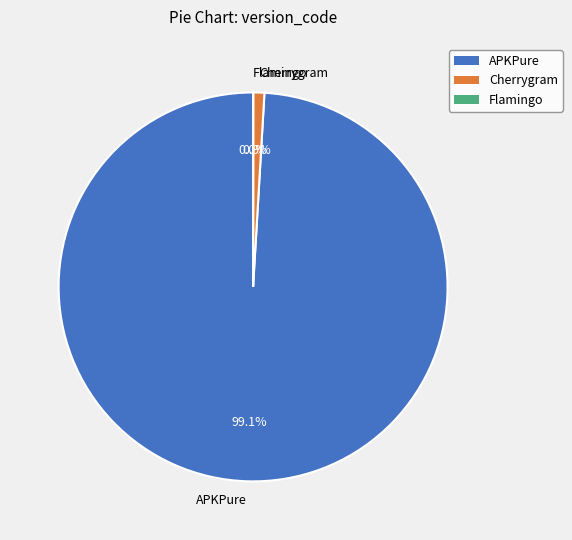

What is the ratio of the value at APKPure to the value at Cherrygram?

107.3